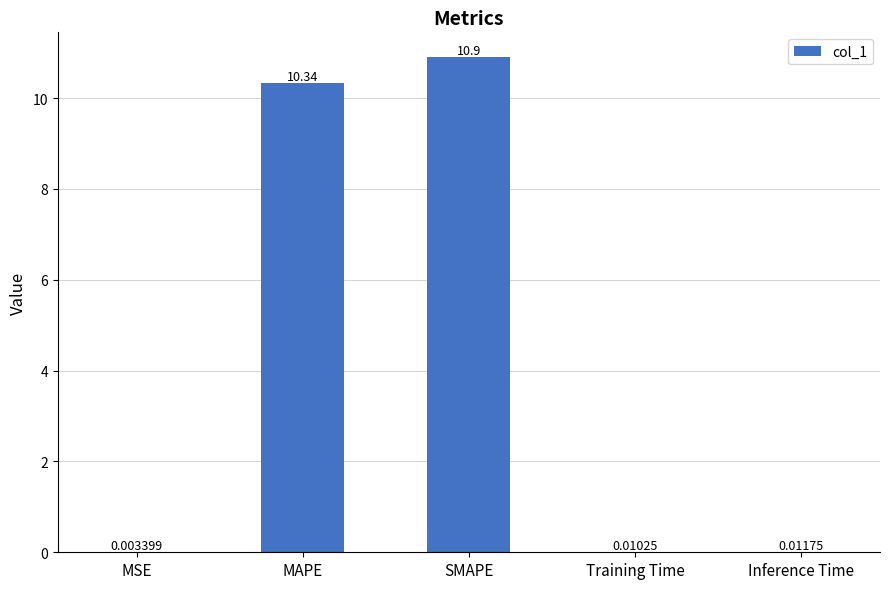

At which category does the chart reach its peak across all series?

SMAPE